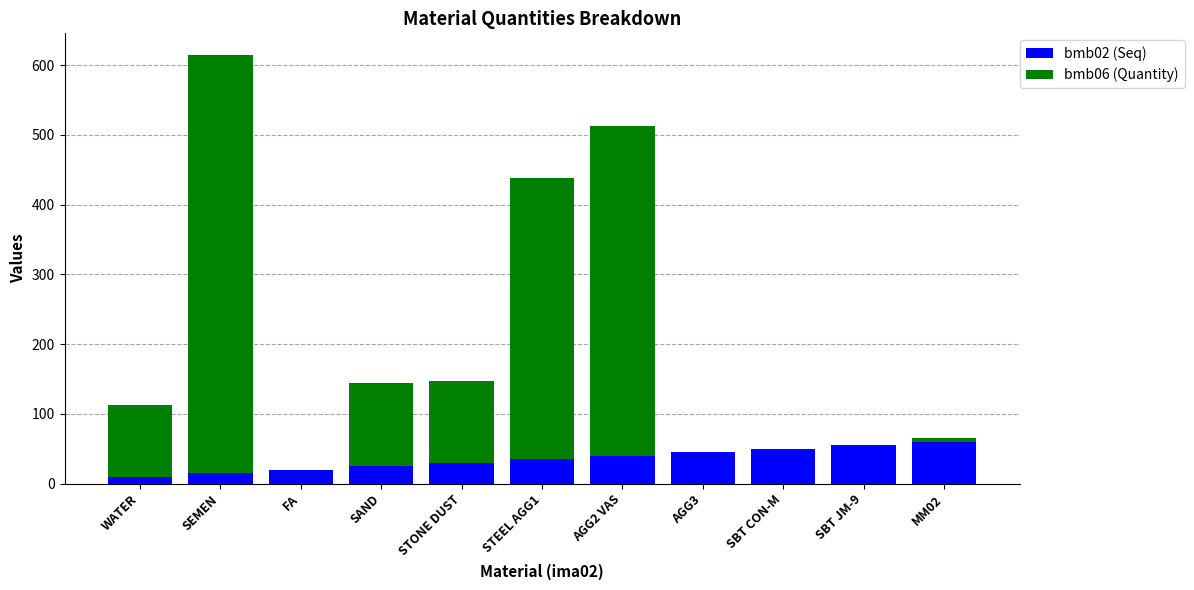

Reading left to right, list the values for the bmb02 (Seq) series.

WATER=10.0	SEMEN=15.0	FA=20.0	SAND=25.0	STONE DUST=30.0	STEEL AGG1=35.0	AGG2 VAS=40.0	AGG3=45.0	SBT CON-M=50.0	SBT JM-9=55.0	MM02=60.0